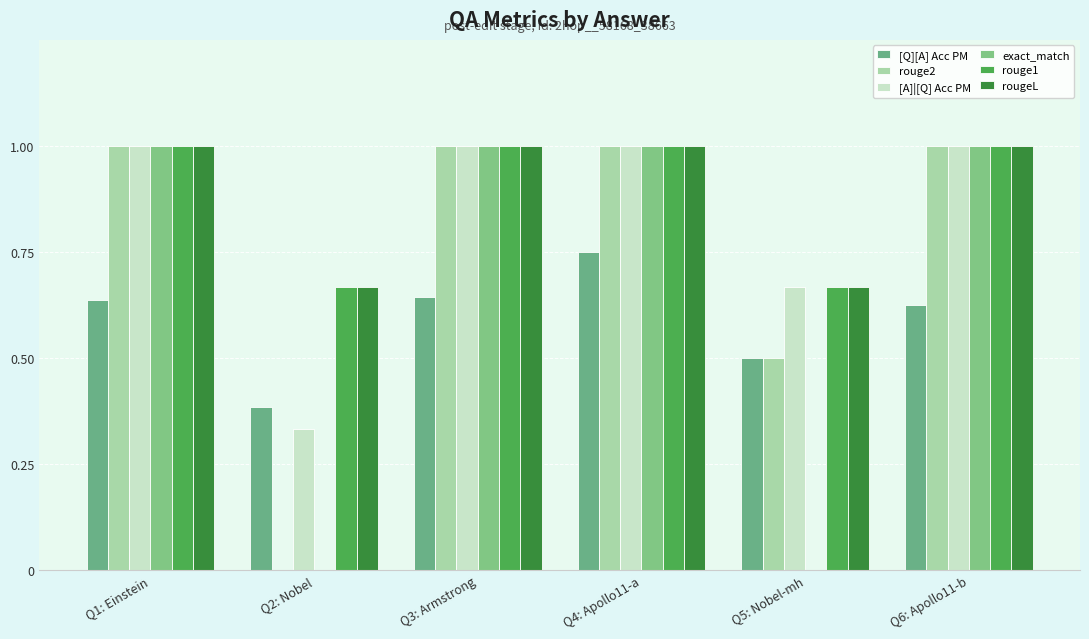

Are the bars horizontal?

No